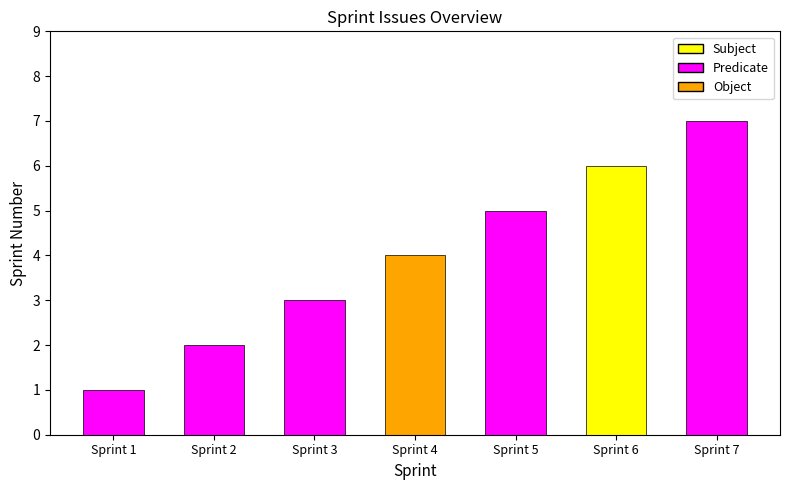

How many bars are there in total?

7